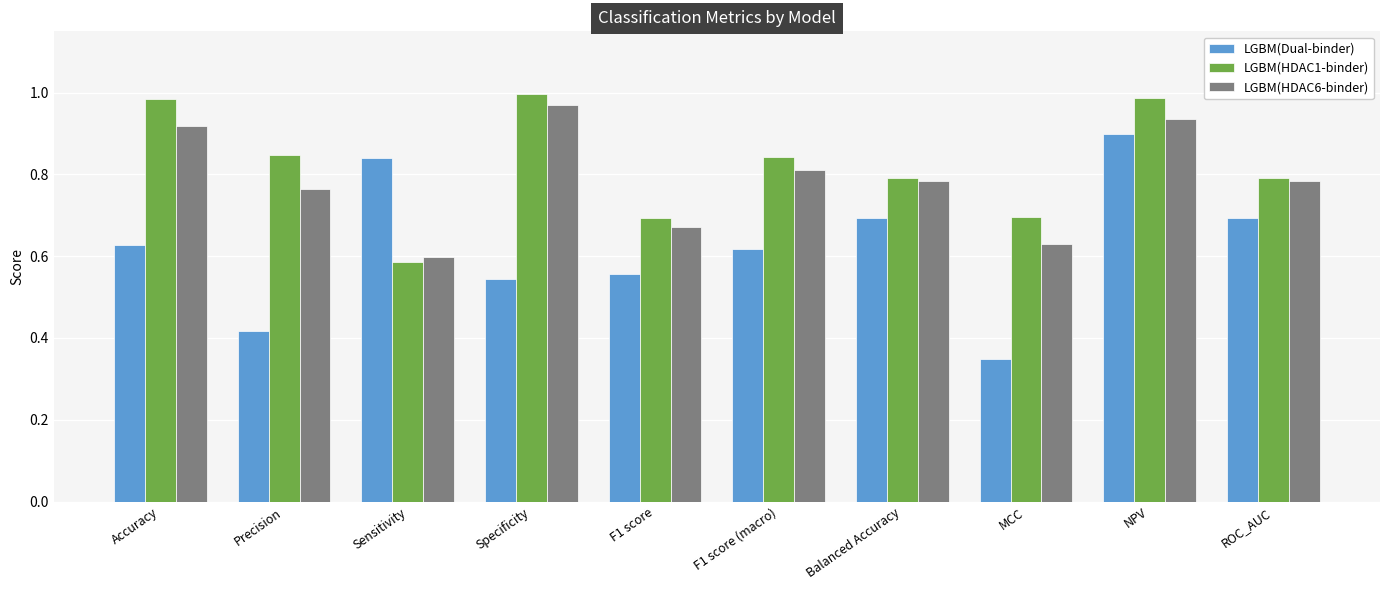

What are all the series names shown in the legend?

LGBM(Dual-binder), LGBM(HDAC1-binder), LGBM(HDAC6-binder)